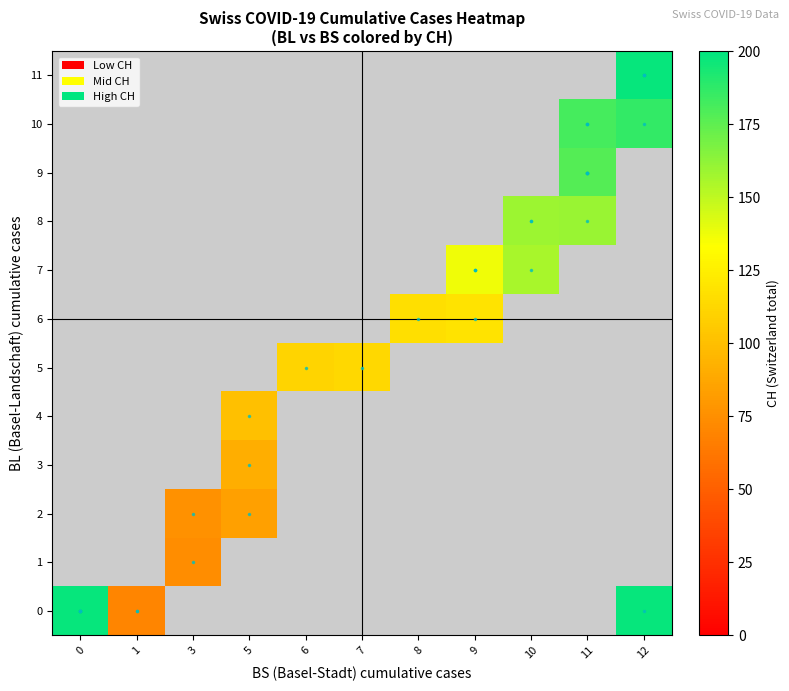

At how many categories does at least one series exceed 97?

9